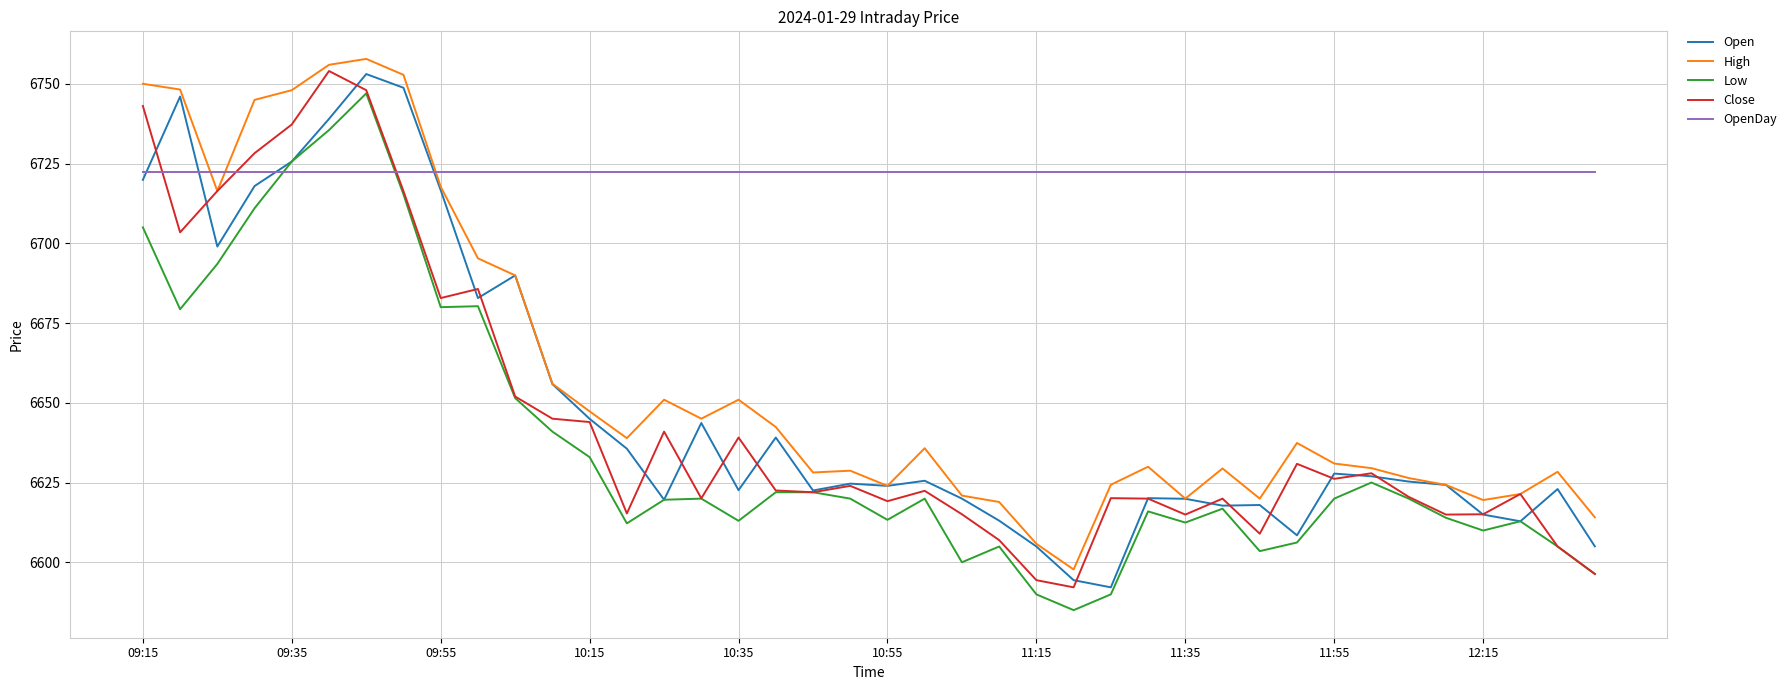

Which series has the largest total across all categories?

OpenDay